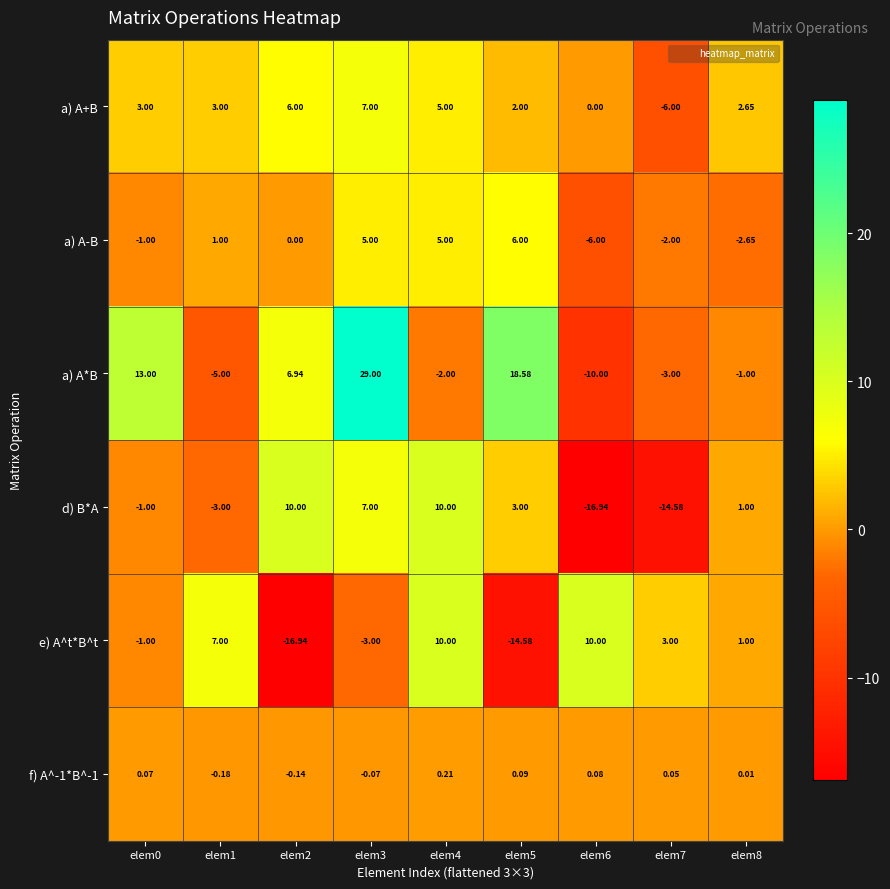

What is the spread (max minus min) of values at elem3?

32.0